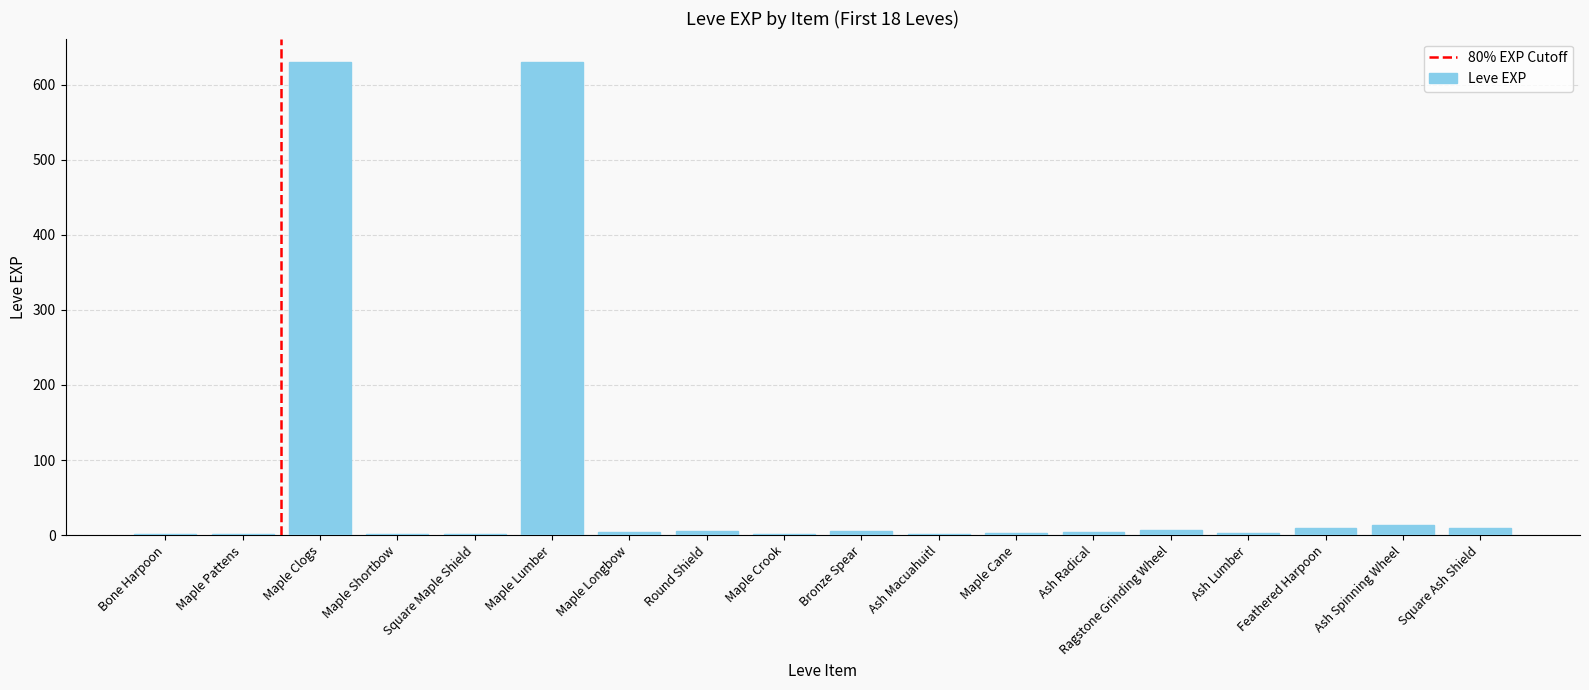

What is the change in value from Maple Pattens to Round Shield?

+5